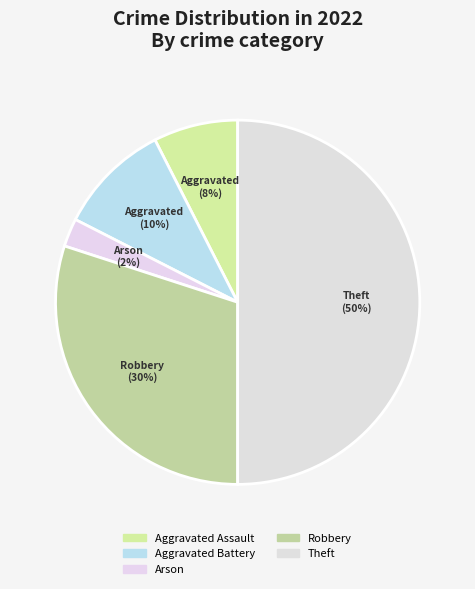

How many slices are in this pie chart?

5